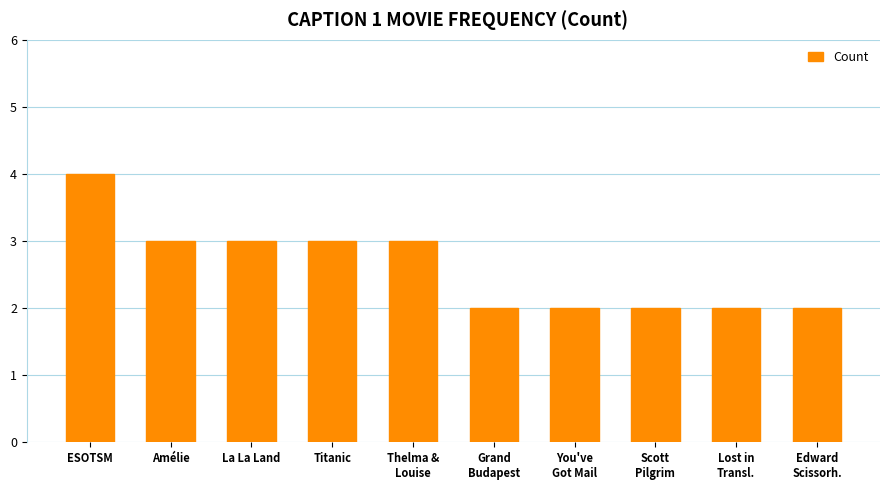

Is it true that the value at Thelma &
Louise is 3?

True